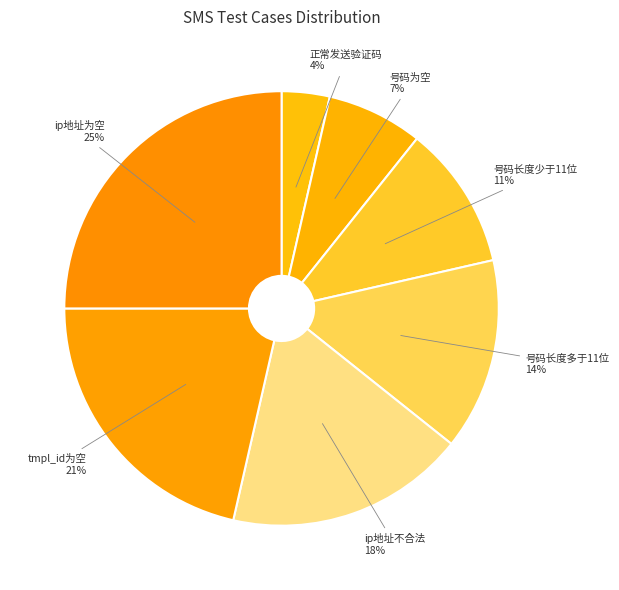

How many segments does this pie chart have?

7